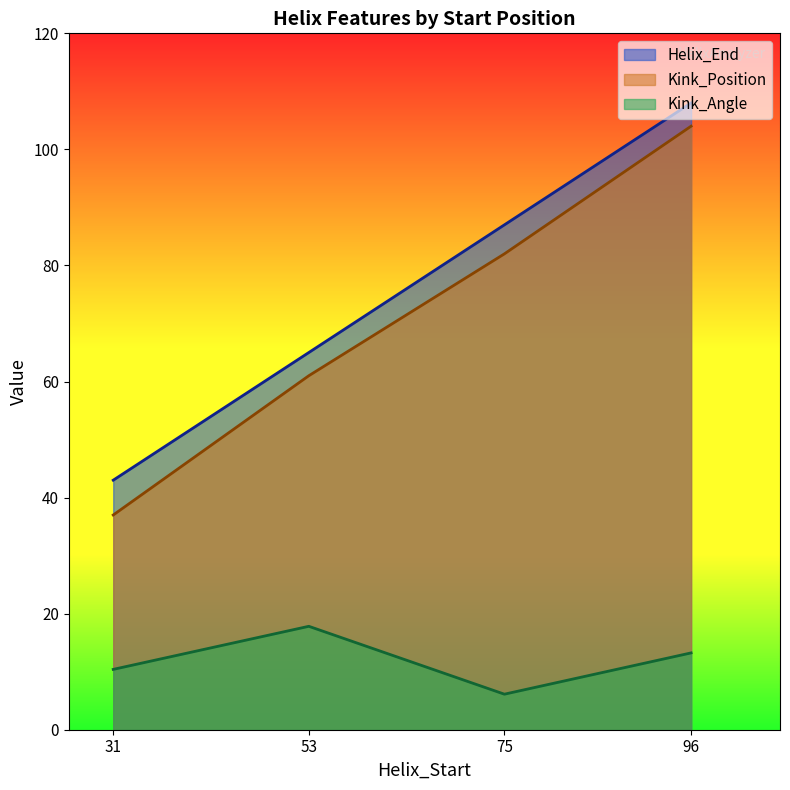

True or false: Kink_Position has a value of 104.0 at 96.

True